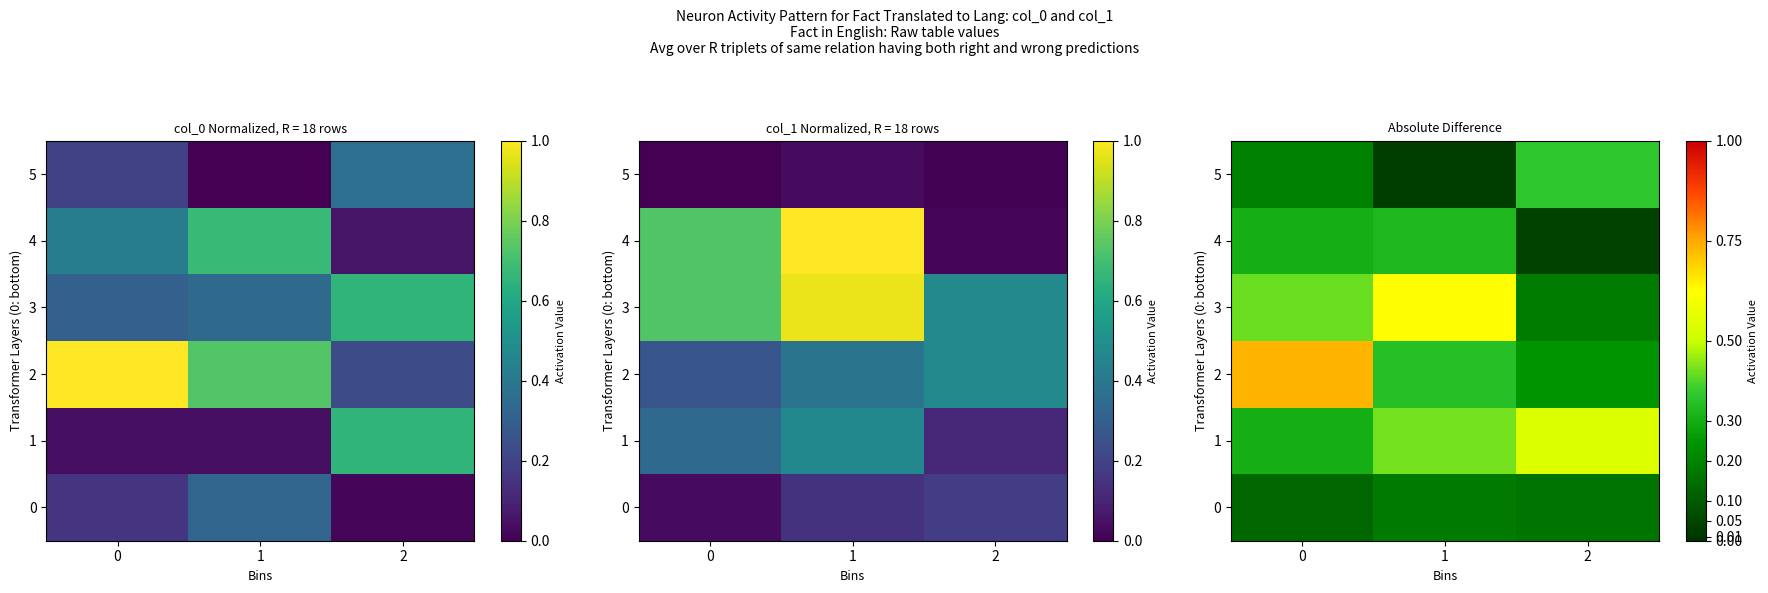

True or false: 3 has a value of 0.6 at 0.

False